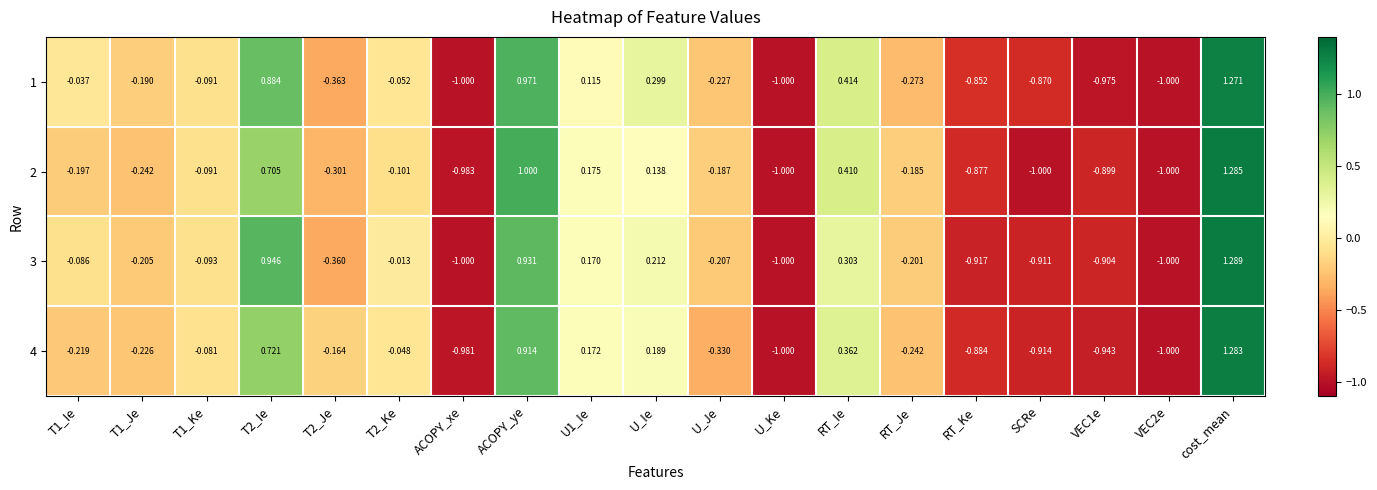

At how many categories does at least one series exceed 0?

6